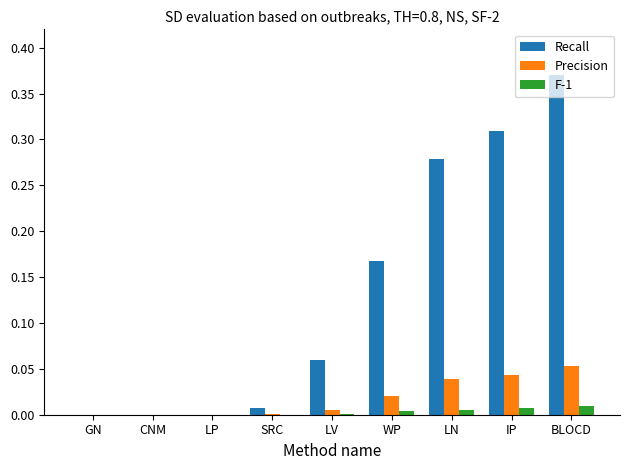

The value of Recall at LP is 0.2. True or false?

False